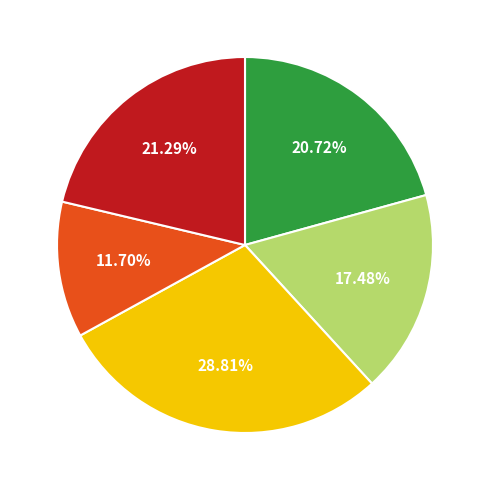

Is there a majority slice in this chart?

No